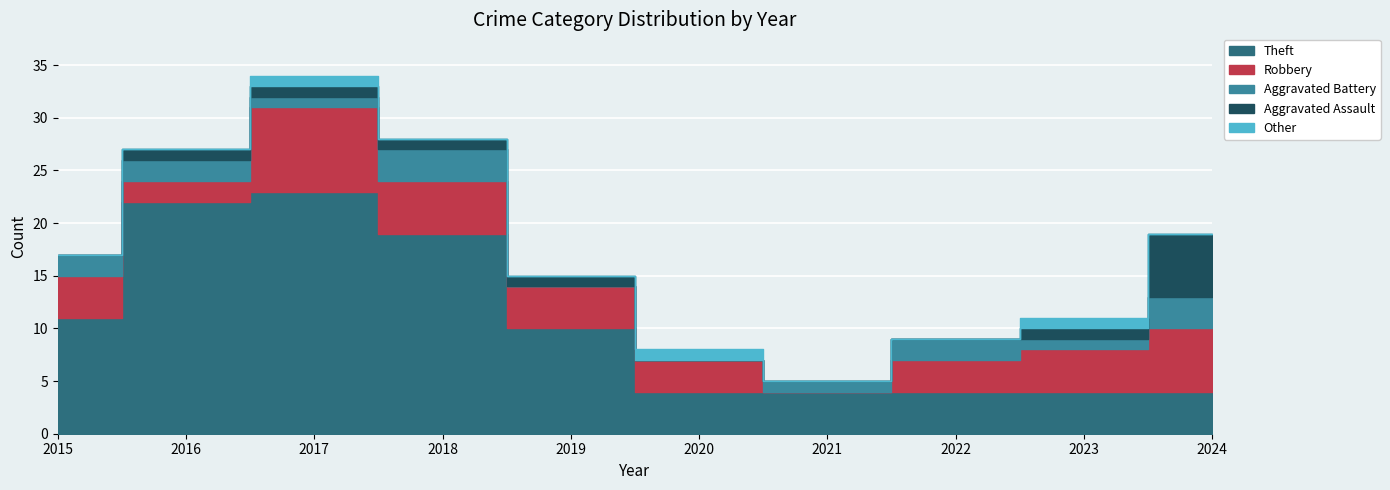

What is the value of the Robbery point at the 5th from the left?

4